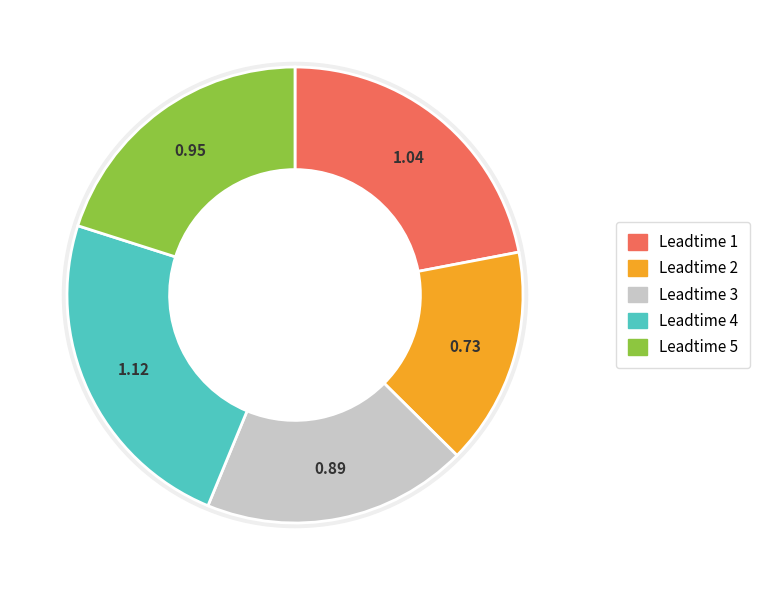

To the nearest percent, what is the difference between the largest and smallest slice percentages?

8%